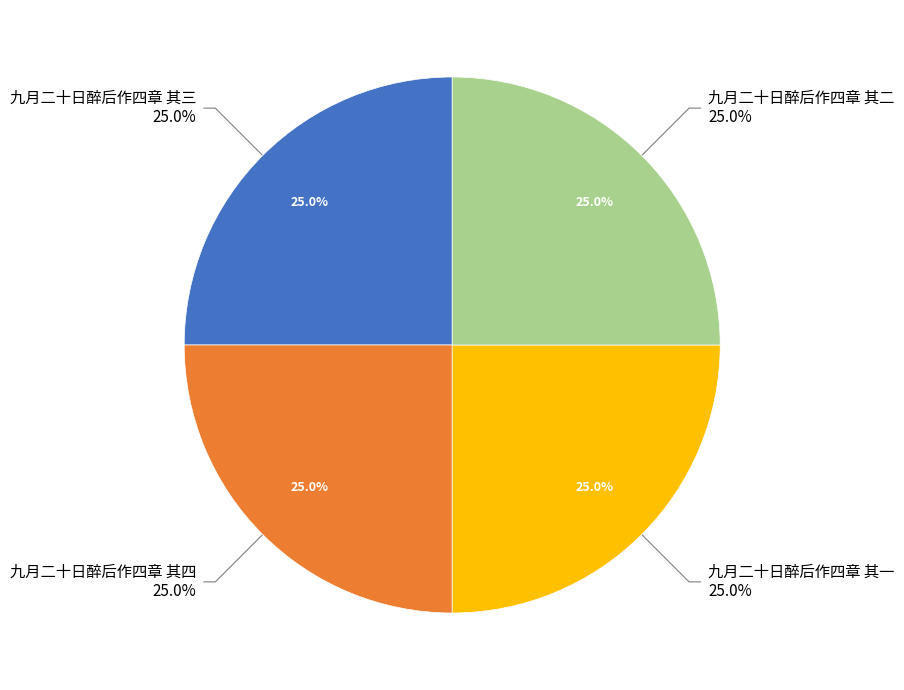

Which slice is the largest?

九月二十日醉后作四章 其四